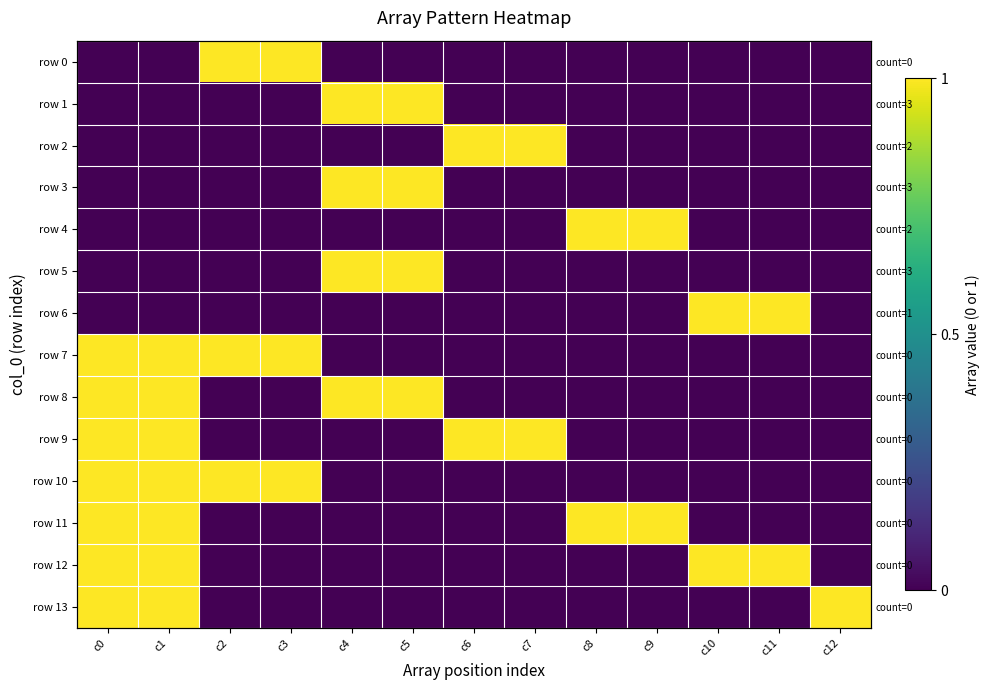

The row 6 series shows 0 at c5. True or false?

False